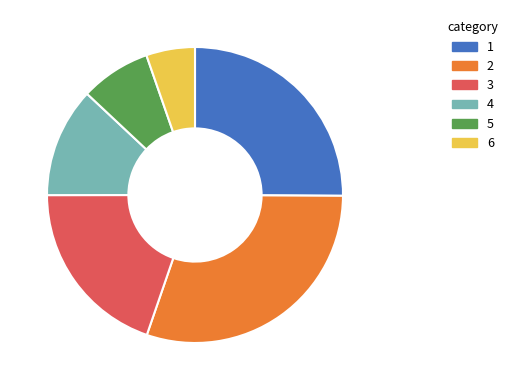

Does any single category account for the majority?

No